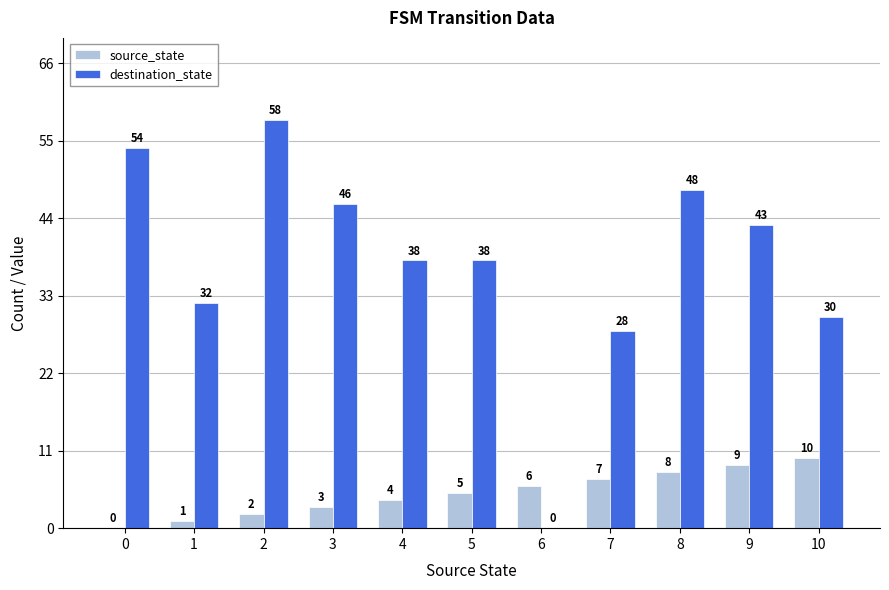

Which series has the largest total across all categories?

destination_state